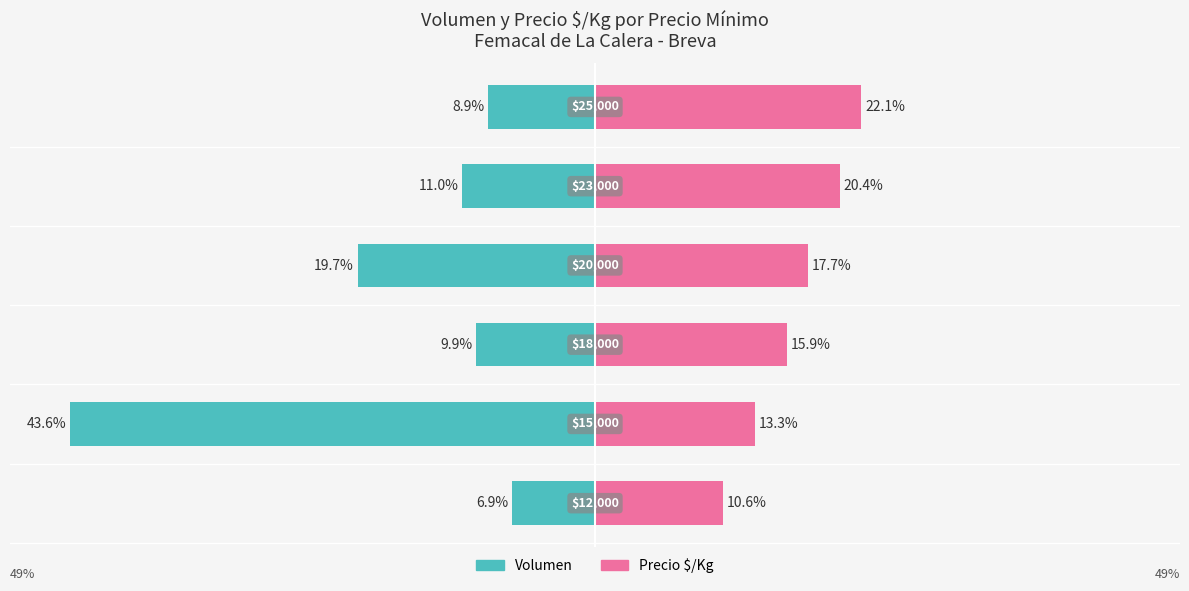

Between 2 and 3, which series saw the biggest shift?

Volumen